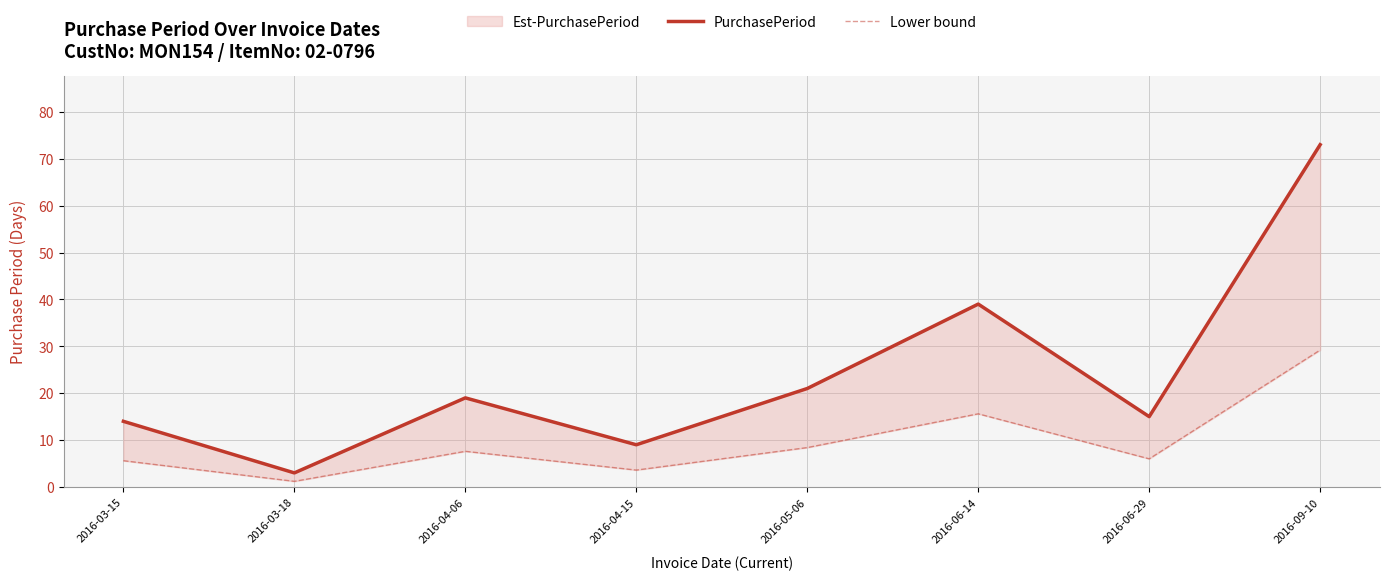

What is the label of the 7th point from the right?

2016-03-18